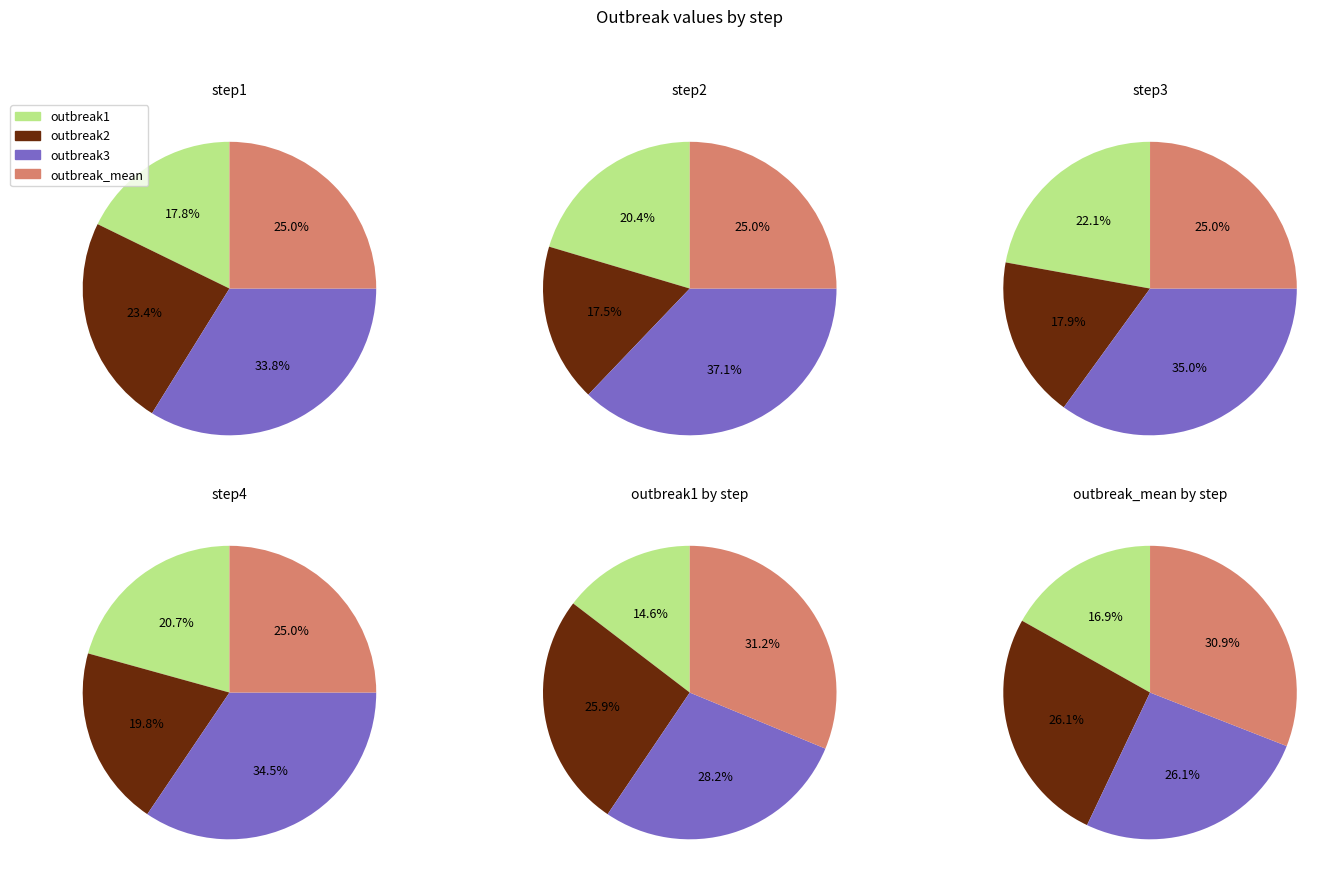

True or false: step4 accounts for 46% of the total.

False